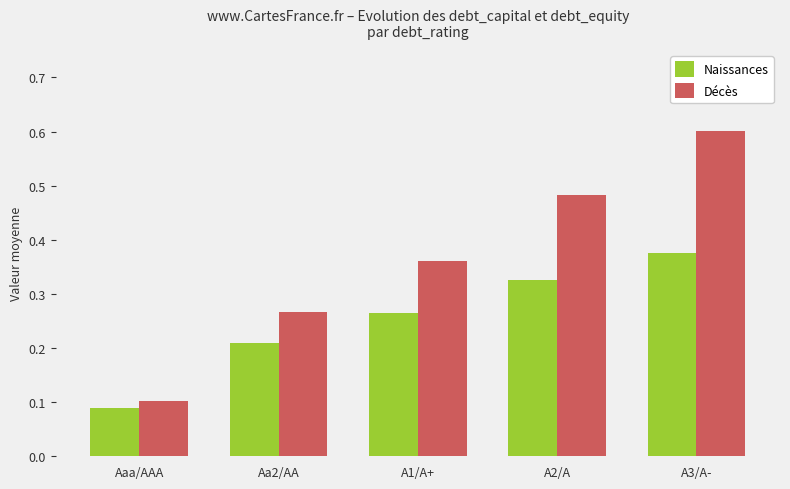

Is it true that Décès equals 0.1 at Aaa/AAA?

True